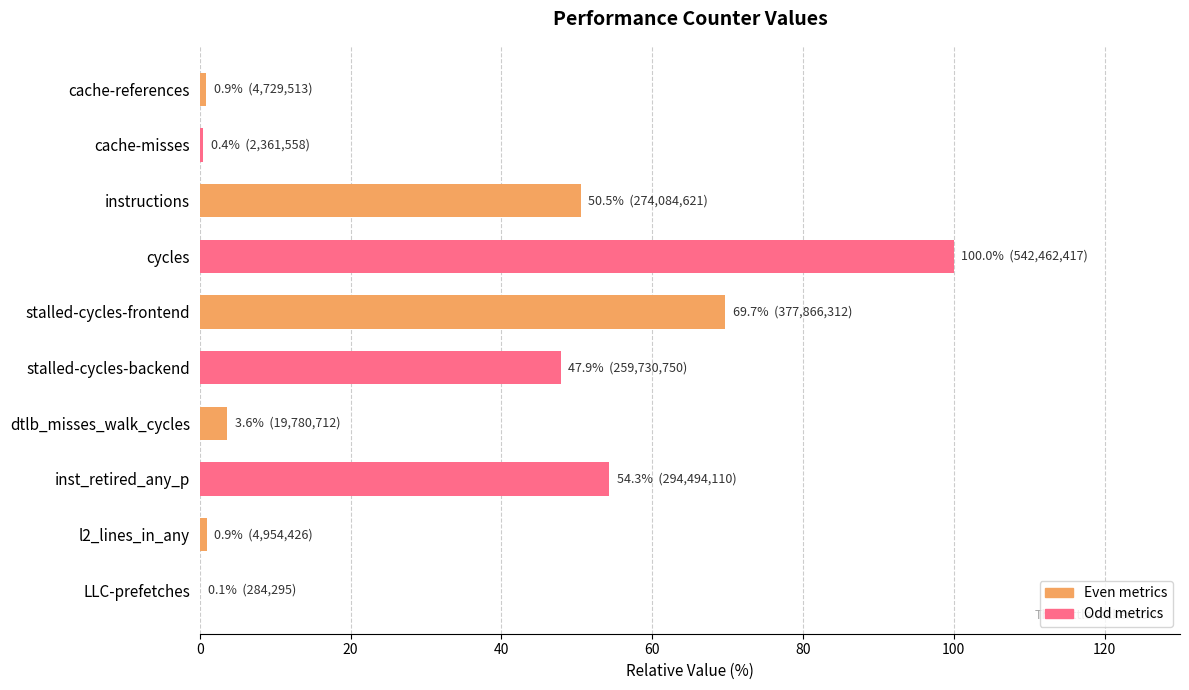

At which label is the value closest to 50?

instructions